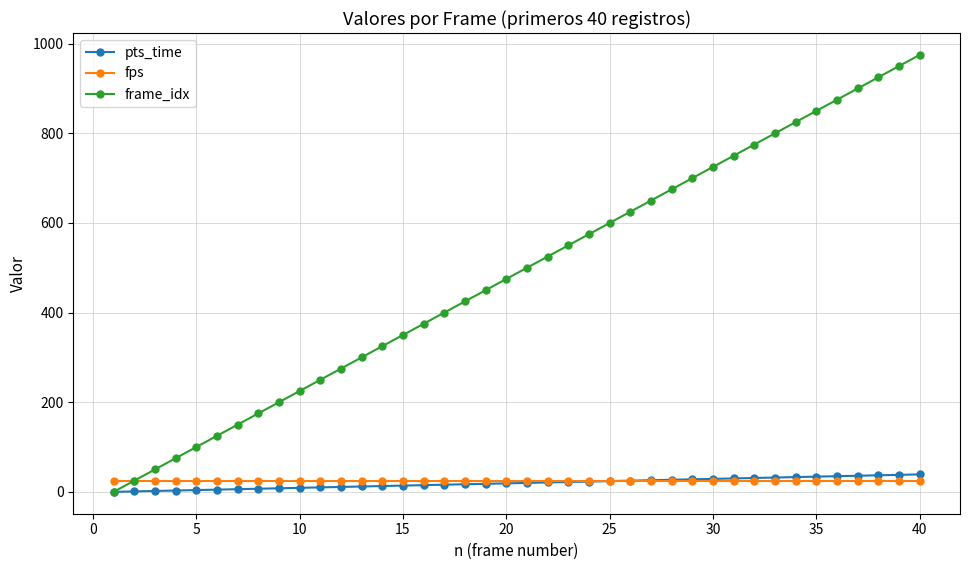

Which series has the largest range (max minus min)?

frame_idx